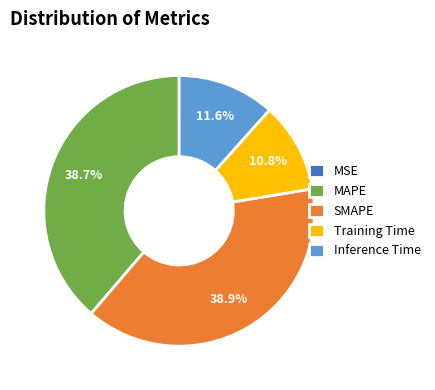

Is MAPE the majority of the pie?

No